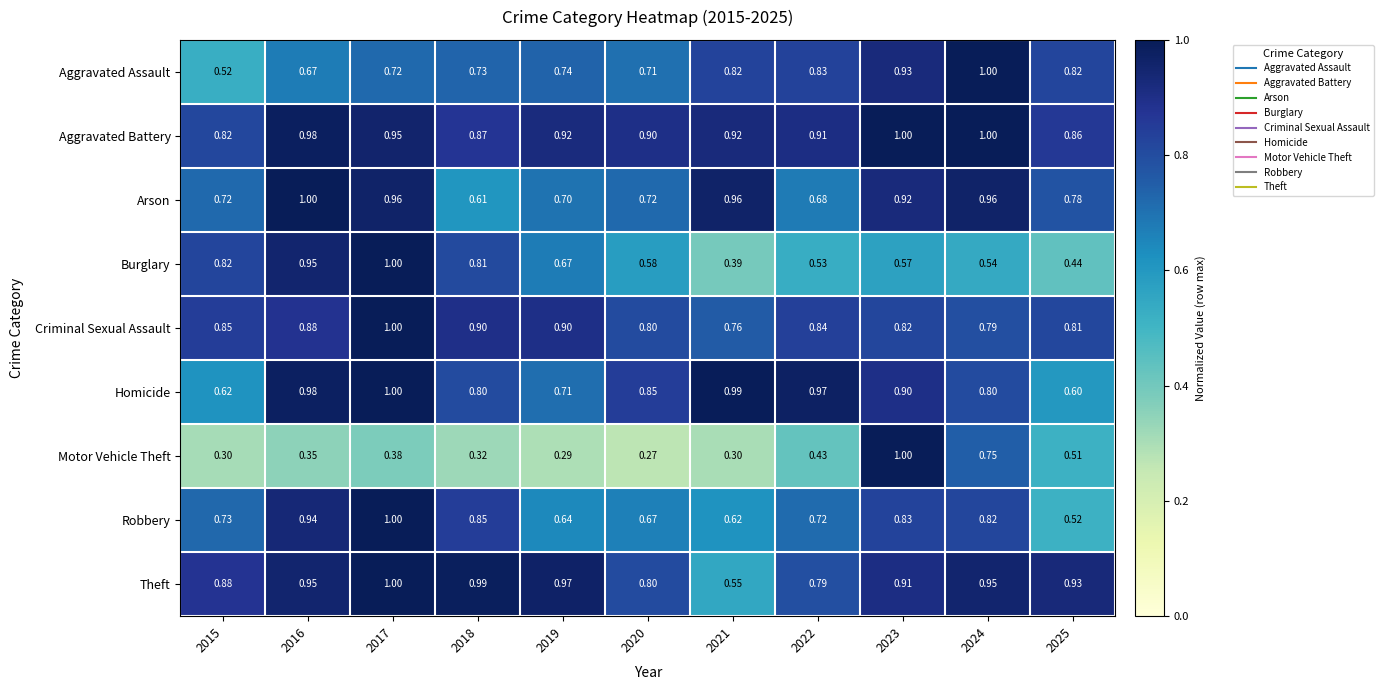

Is the value of Homicide at 2024 greater than the value of Robbery at 2017?

No